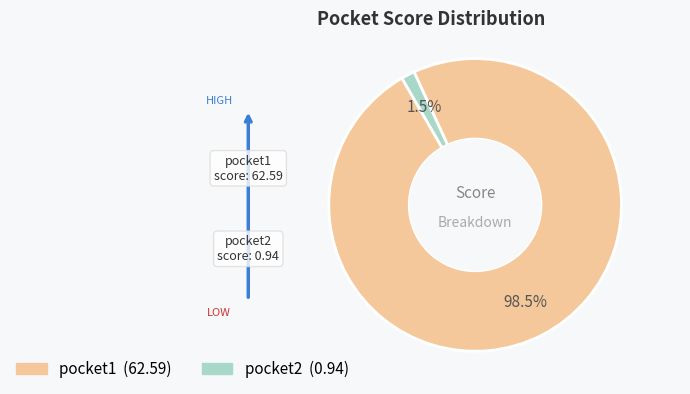

What is the total percentage of pocket1 and pocket2?

100.0%